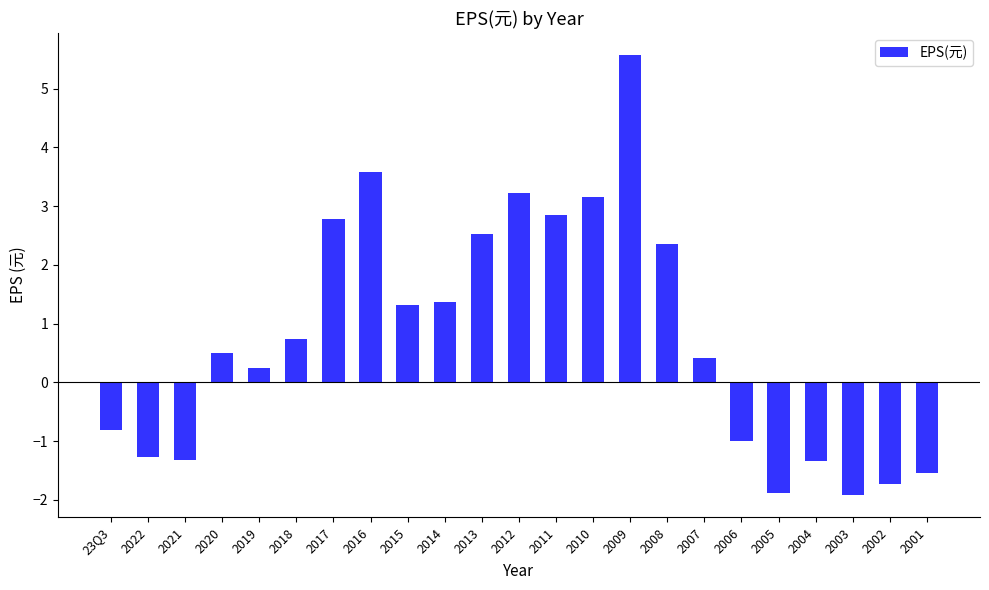

What is the sum of the values at 2016 and 2011?

6.4